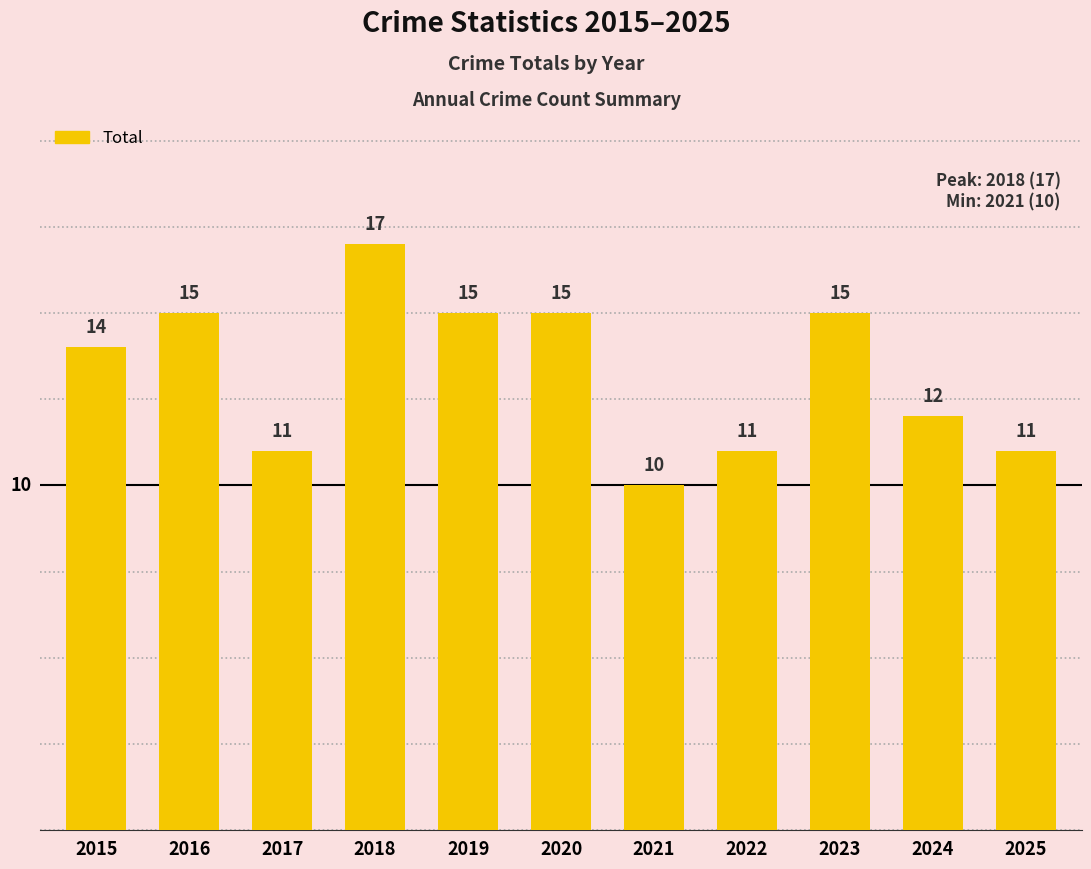

Reading left to right, transcribe all the data shown in this chart.

14	15	11	17	15	15	10	11	15	12	11